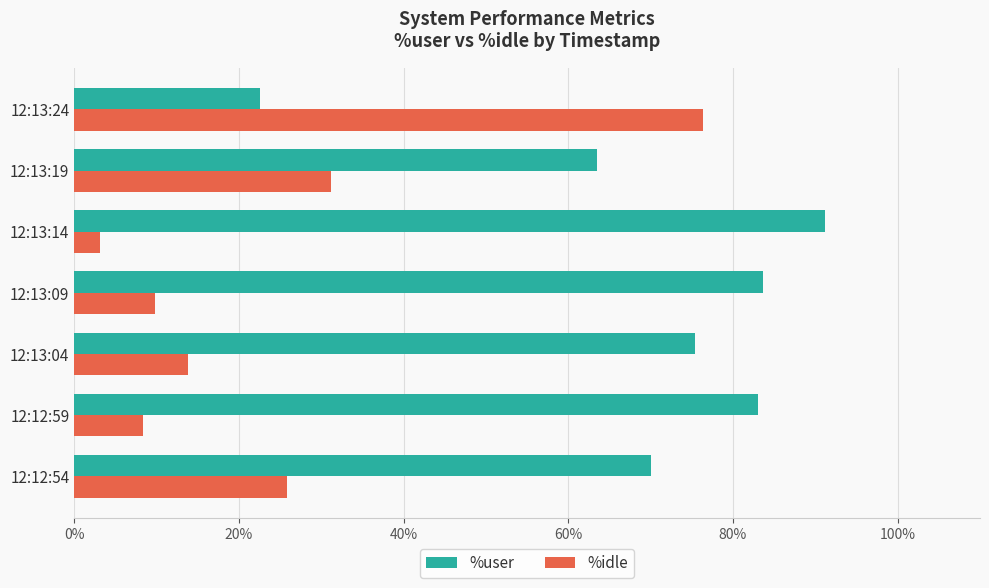

Where is %idle nearest to the value 39?

12:13:19